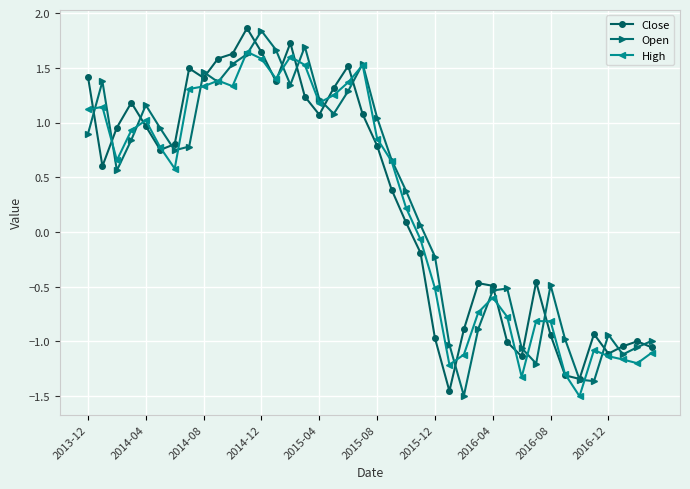

In Open, how many points are lower than both neighbors (excluding endpoints)?

9